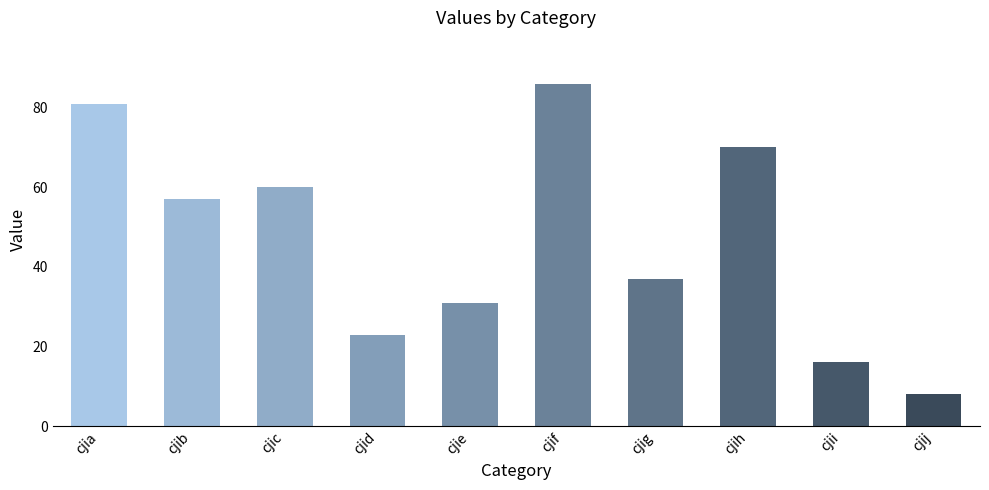

Reading right to left, extract all data points from this chart.

8	16	70	37	86	31	23	60	57	81